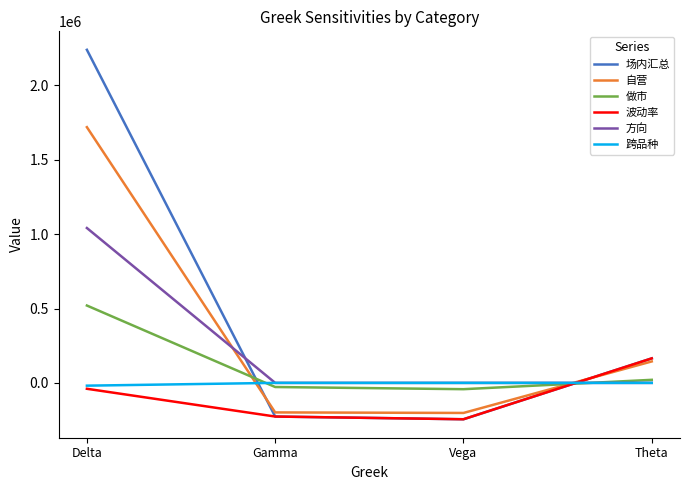

List the series in order of their peak value, highest first.

场内汇总, 自营, 方向, 做市, 波动率, 跨品种